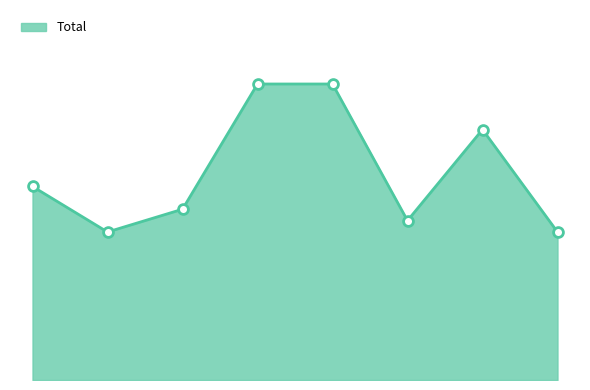

Is this an area chart (filled region under the line)?

Yes